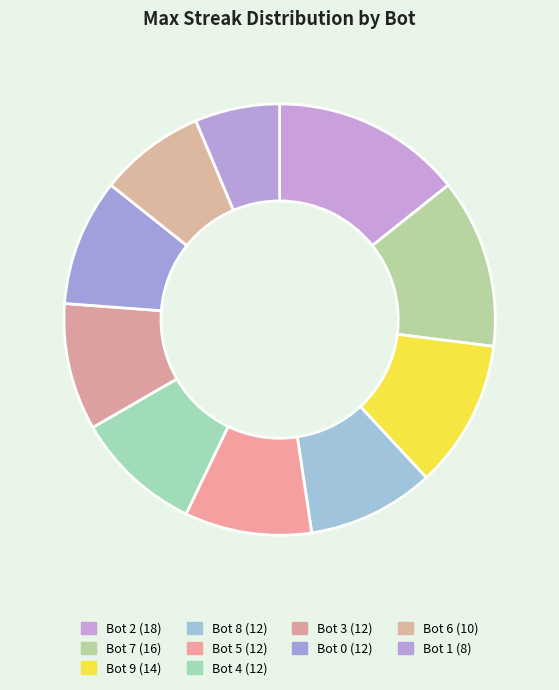

Rank the categories by value from lowest to highest.

Bot 1, Bot 6, Bot 8, Bot 5, Bot 4, Bot 3, Bot 0, Bot 9, Bot 7, Bot 2